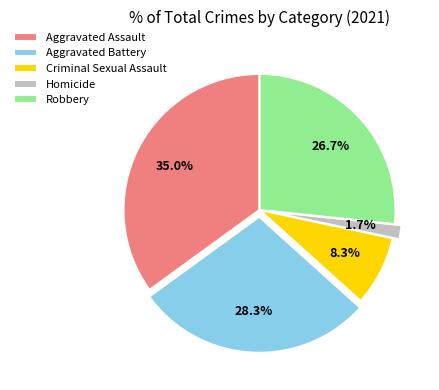

Combined, do Criminal Sexual Assault and Robbery account for over 50%?

No